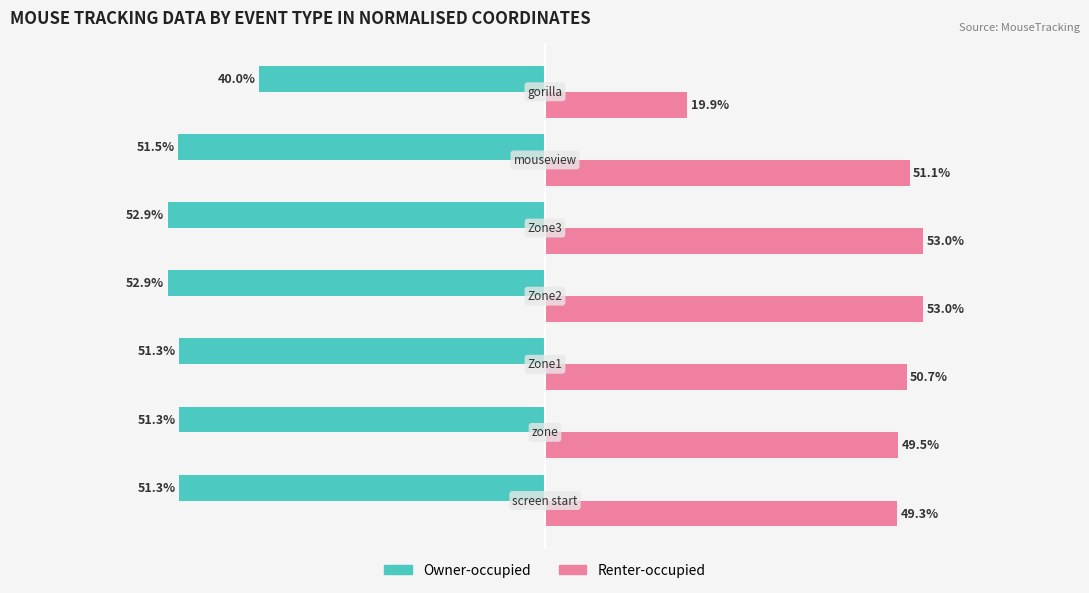

What are all the series names shown in the legend?

Owner-occupied, Renter-occupied